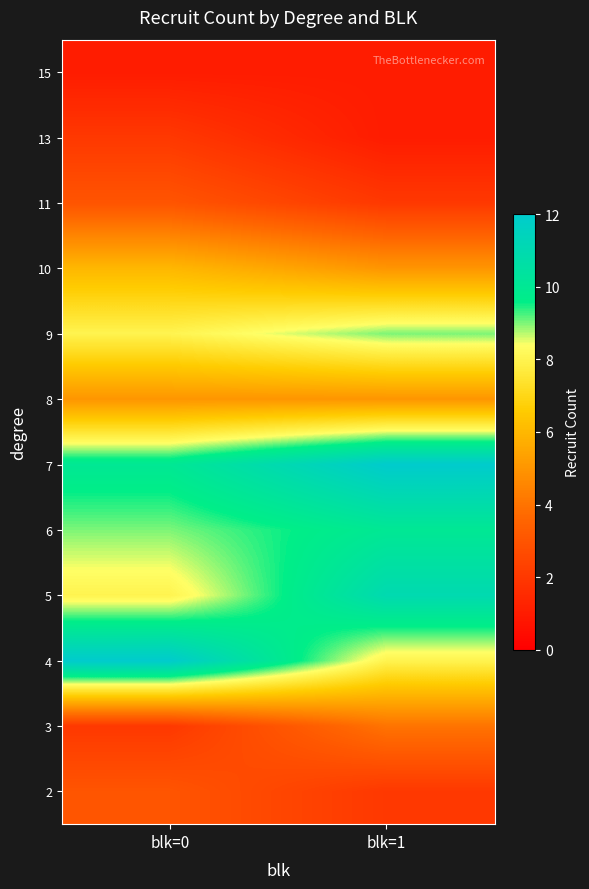

Reading left to right, what are all the values shown in this chart?

2: blk=0=3	blk=1=2
3: blk=0=2	blk=1=4
4: blk=0=12	blk=1=8
5: blk=0=8	blk=1=11
6: blk=0=9	blk=1=10
7: blk=0=10	blk=1=12
8: blk=0=5	blk=1=5
9: blk=0=8	blk=1=9
10: blk=0=6	blk=1=5
11: blk=0=3	blk=1=2
13: blk=0=2	blk=1=1
15: blk=0=1	blk=1=1